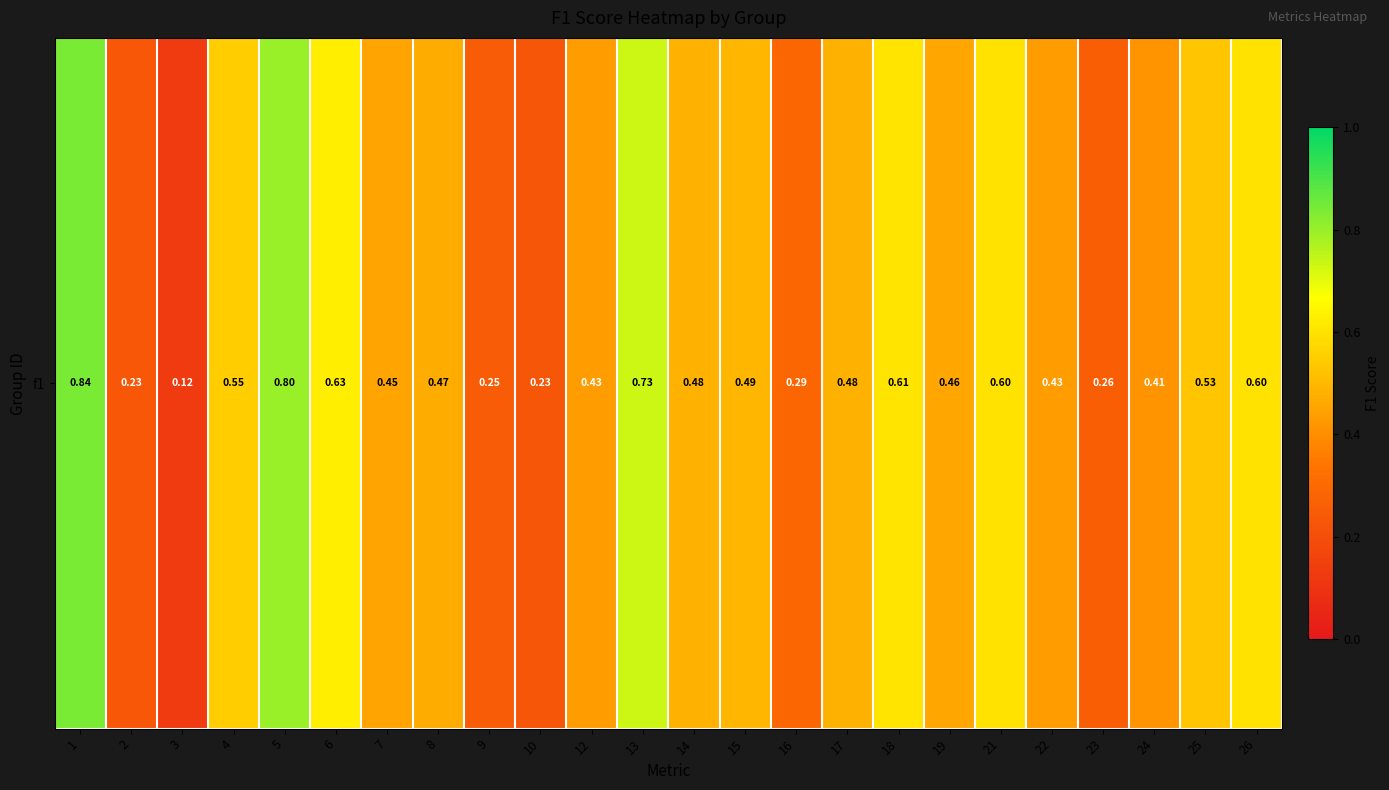

What is the sum of the values at 18 and 19?

1.1